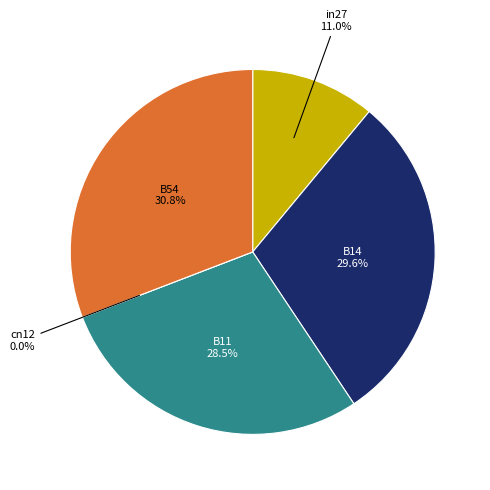

True or false: B11 accounts for 19% of the total.

False